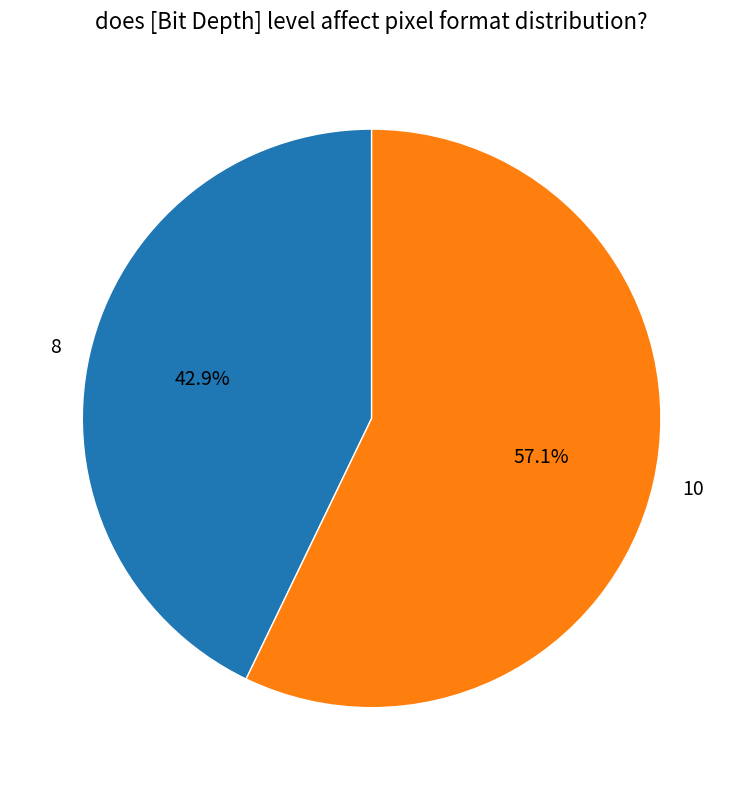

How many slices are in this pie chart?

2